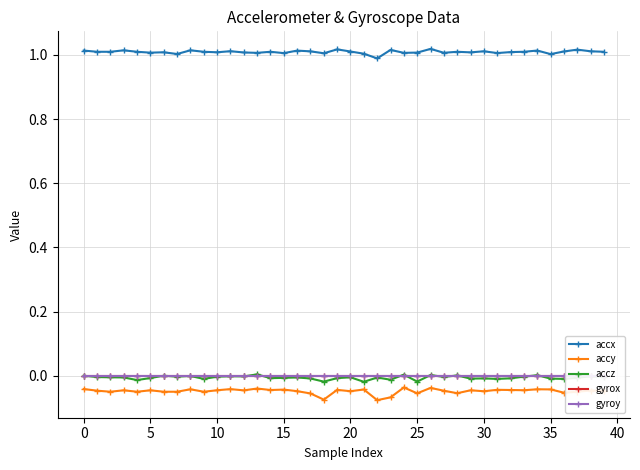

True or false: accz and accx cross at least once.

False